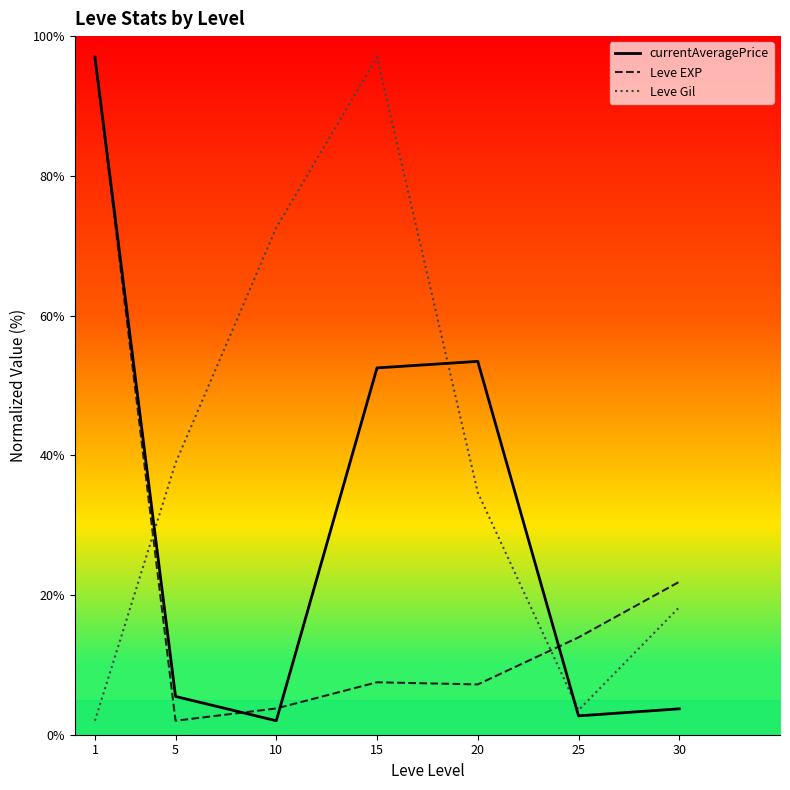

Where is Leve EXP nearest to the value 49?

30